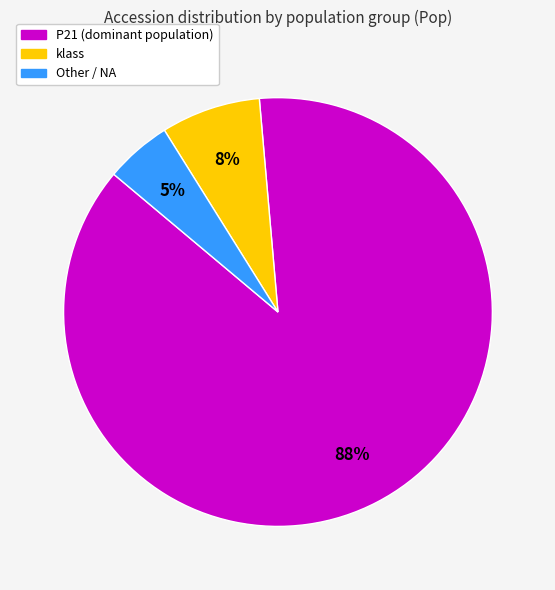

Is there any slice that represents more than half of the pie?

Yes